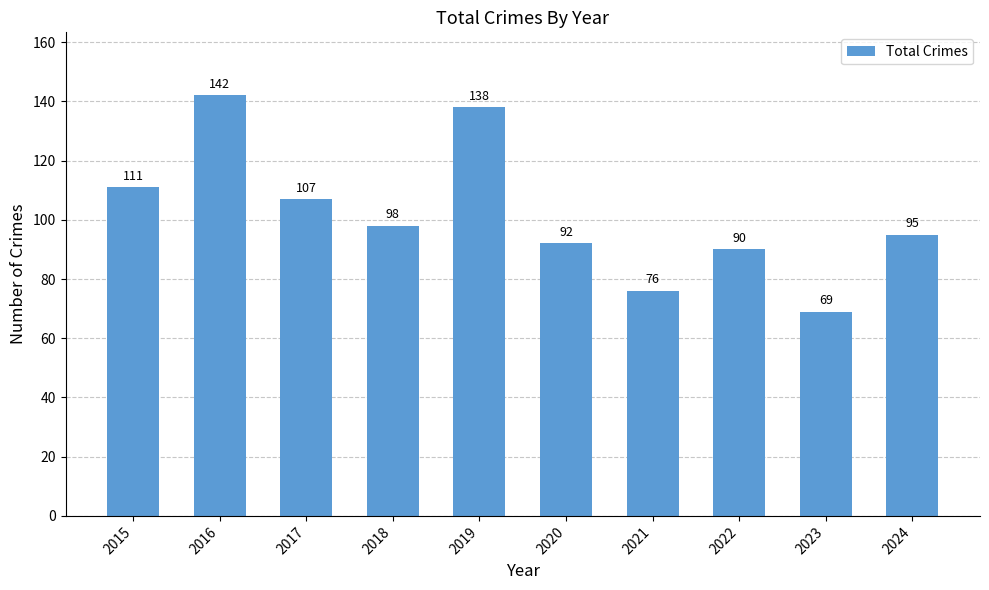

Which label corresponds to the largest value in the chart?

2016